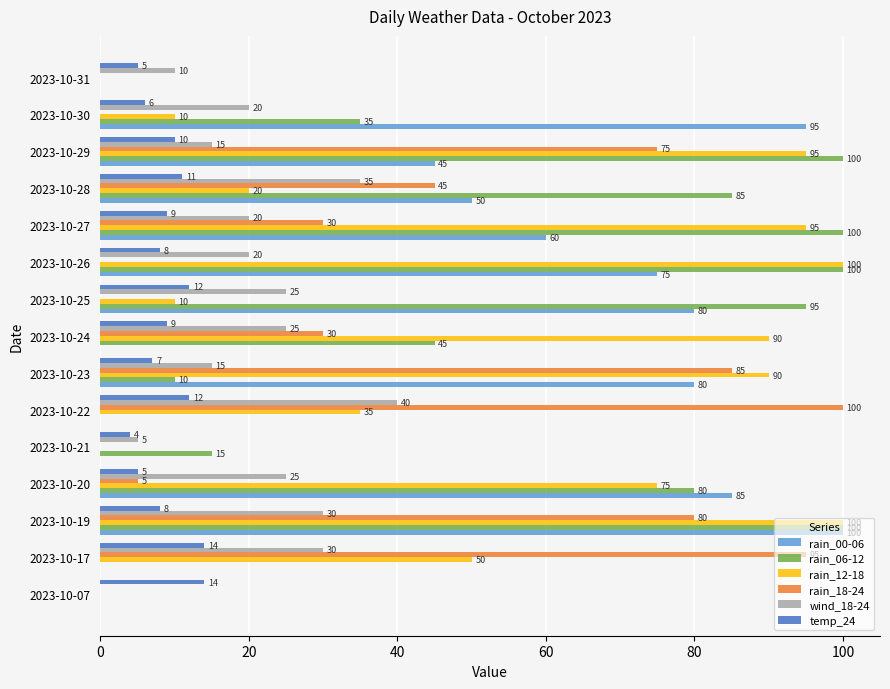

What is the sum of all wind_18-24 values?

315